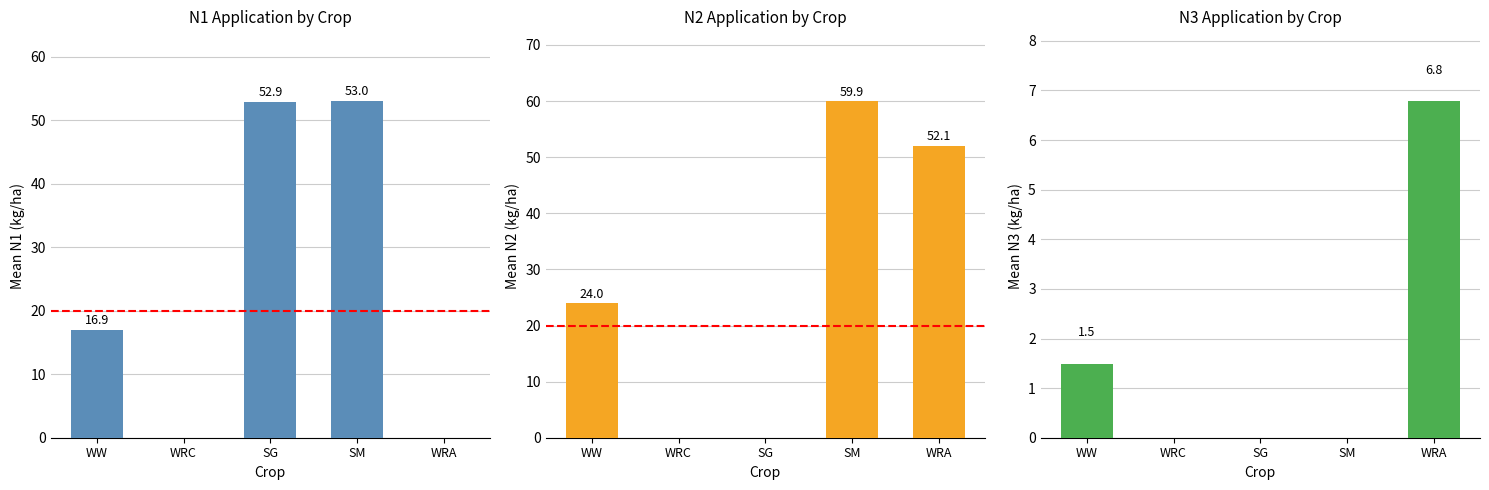

What is the approximate value at WW?

1.5